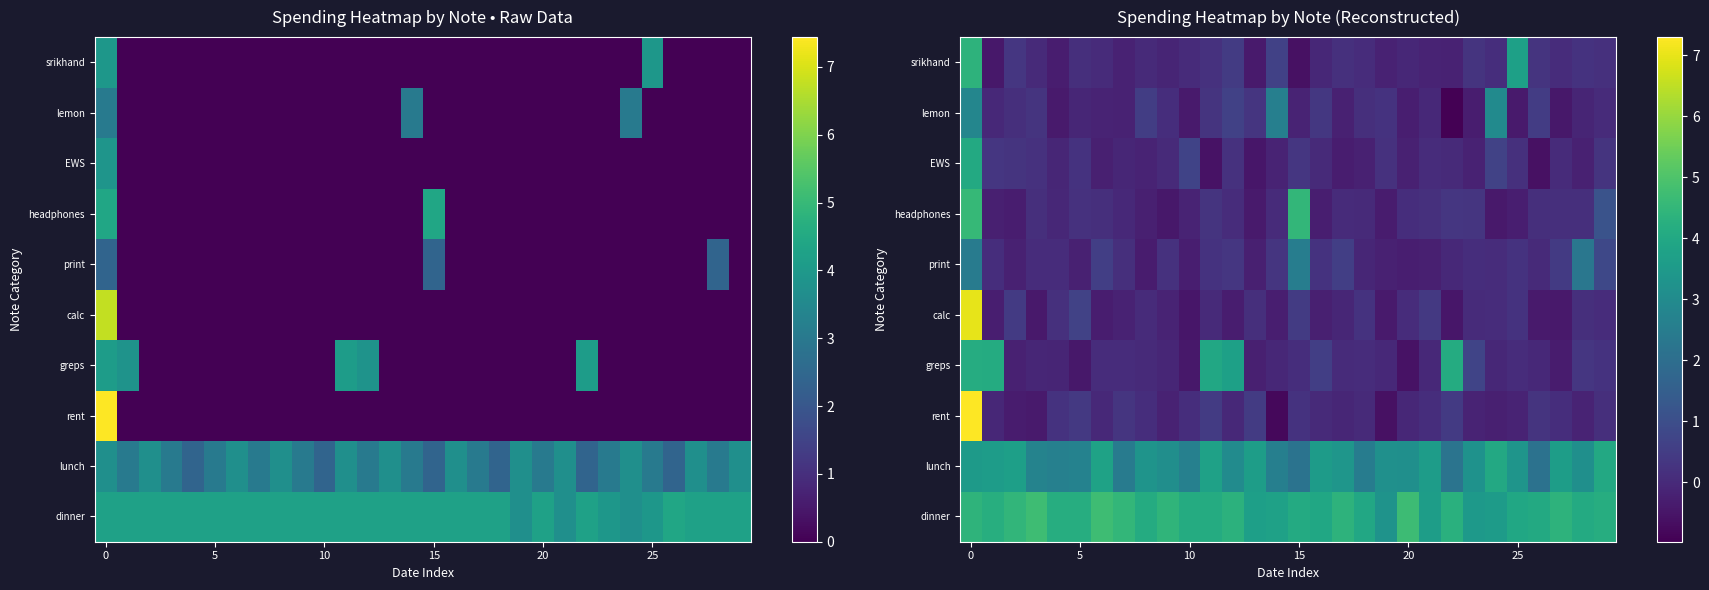

Where is EWS nearest to the value 1?

10